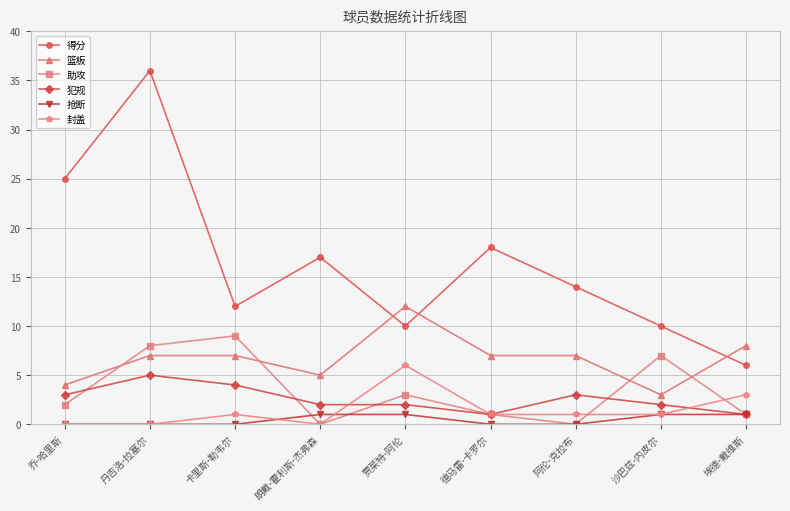

Is the value of 得分 at 阿伦-克拉布 greater than the value of 篮板 at 阿伦-克拉布?

Yes